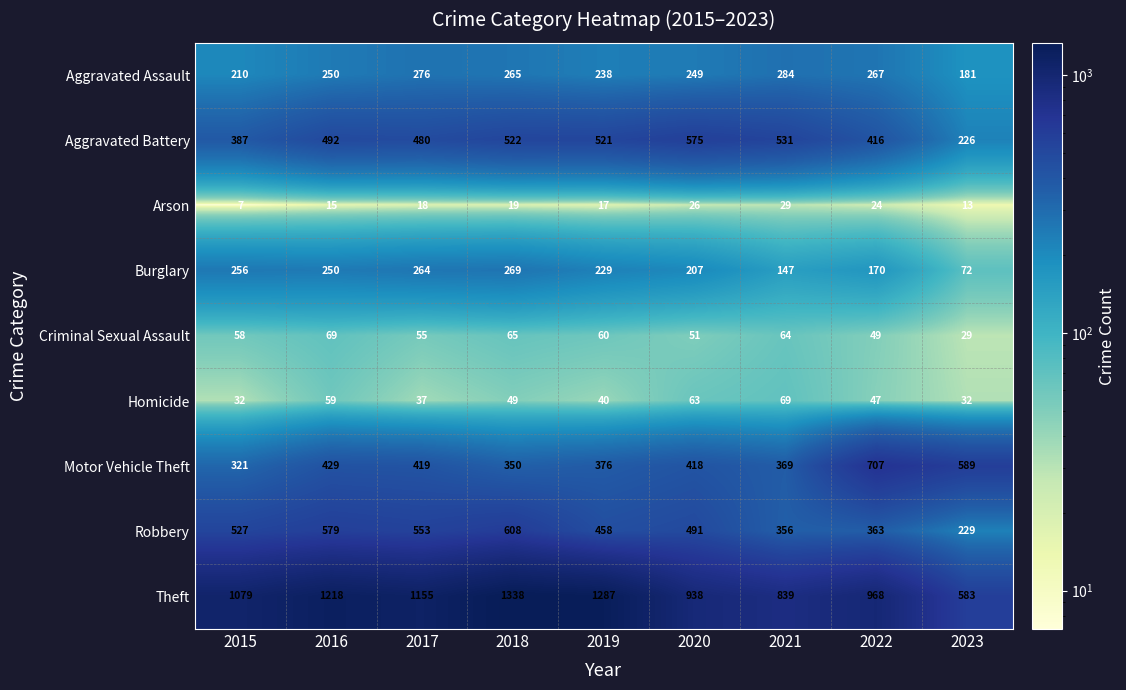

At which category is the sum across all series the highest?

2018